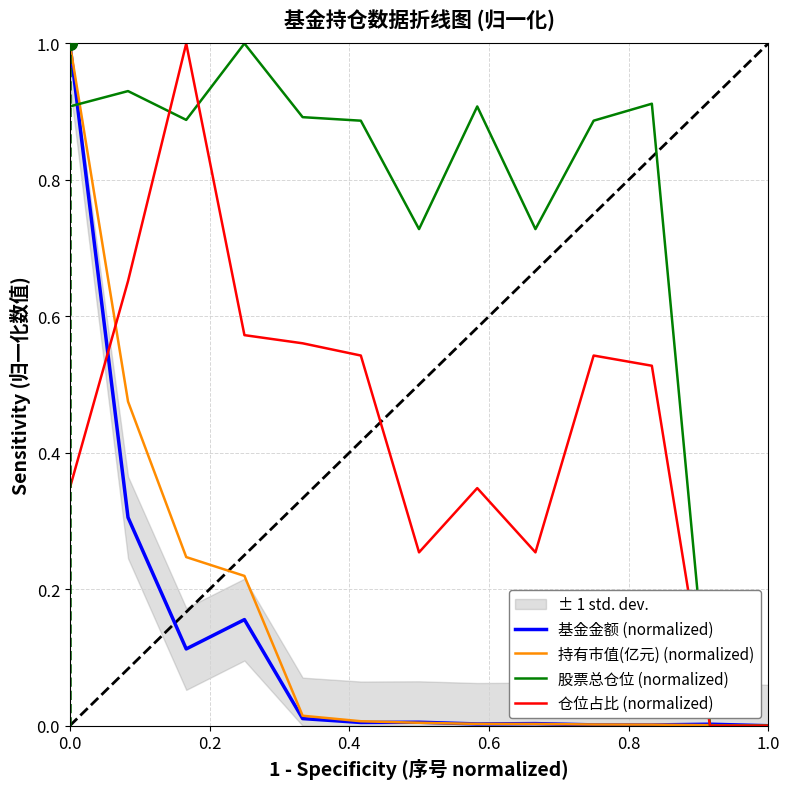

What is the maximum value for 基金金额 (normalized)?

1.0